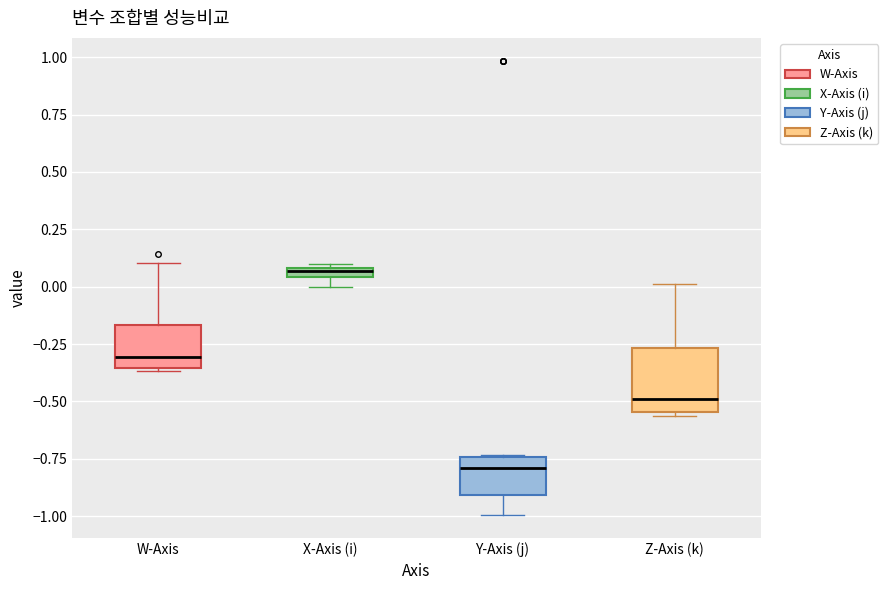

Where does the lower whisker of the box for Y-Axis (j) end on the y-axis? The values are not printed on the chart, so give them approximately, as read against the axis.

-1.00